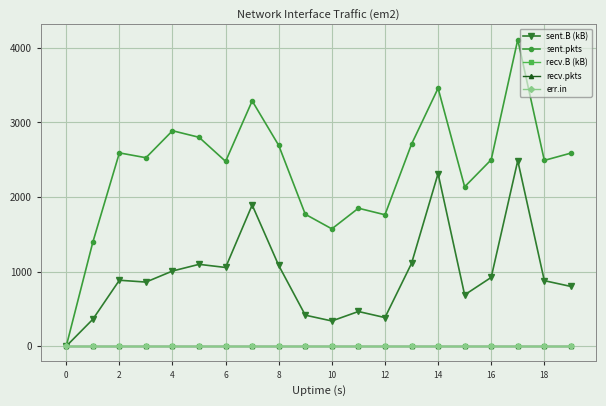

Is this an area chart (filled region under the line)?

No